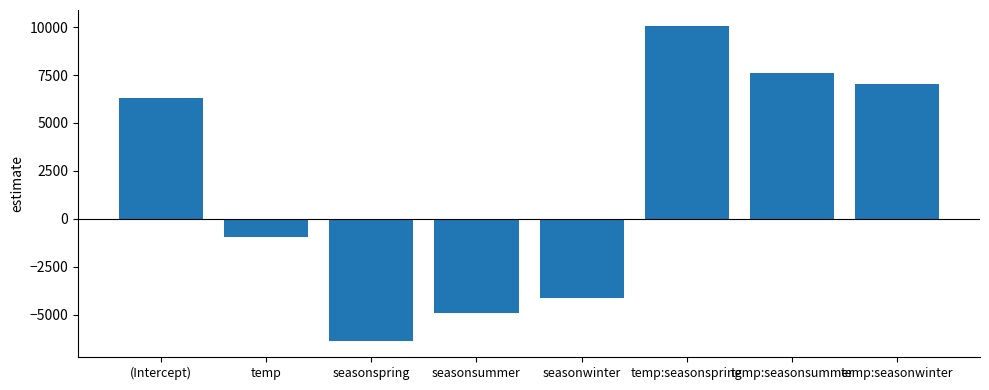

The chart shows a value of -3446.7 at seasonspring. True or false?

False